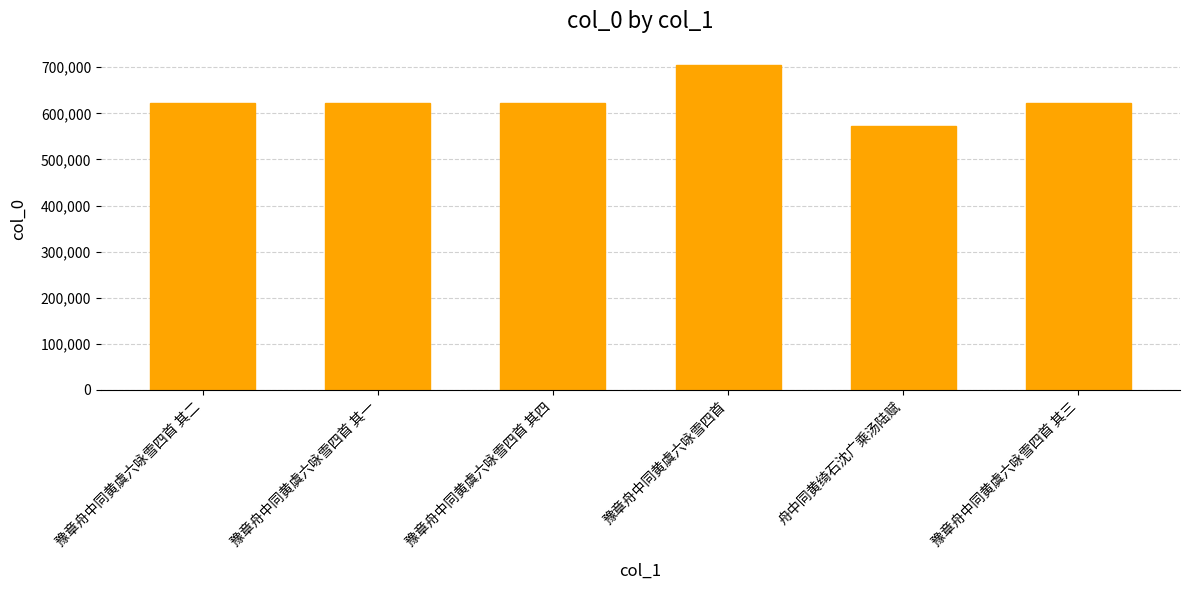

True or false: the data shows 621313 at 豫章舟中同黄虞六咏雪四首 其三.

True